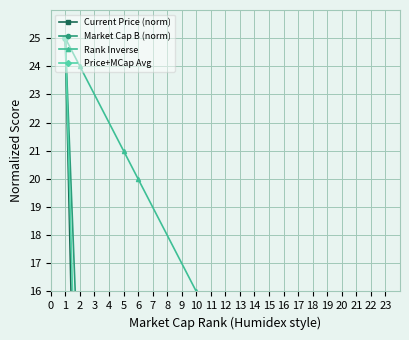

What is the difference between the Current Price (norm) values at 1 and 22?

25.0